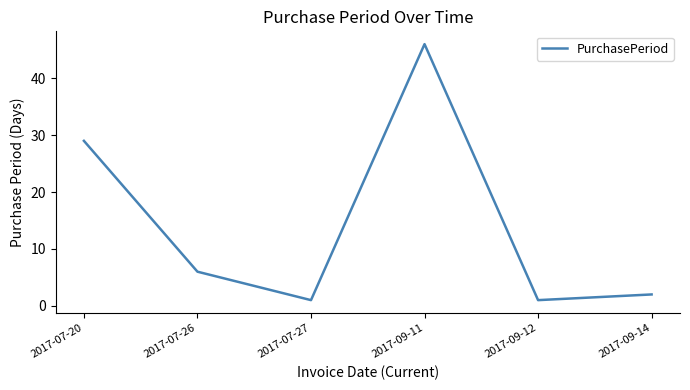

How many interior local valleys (lower than both neighbors) does the data have?

2